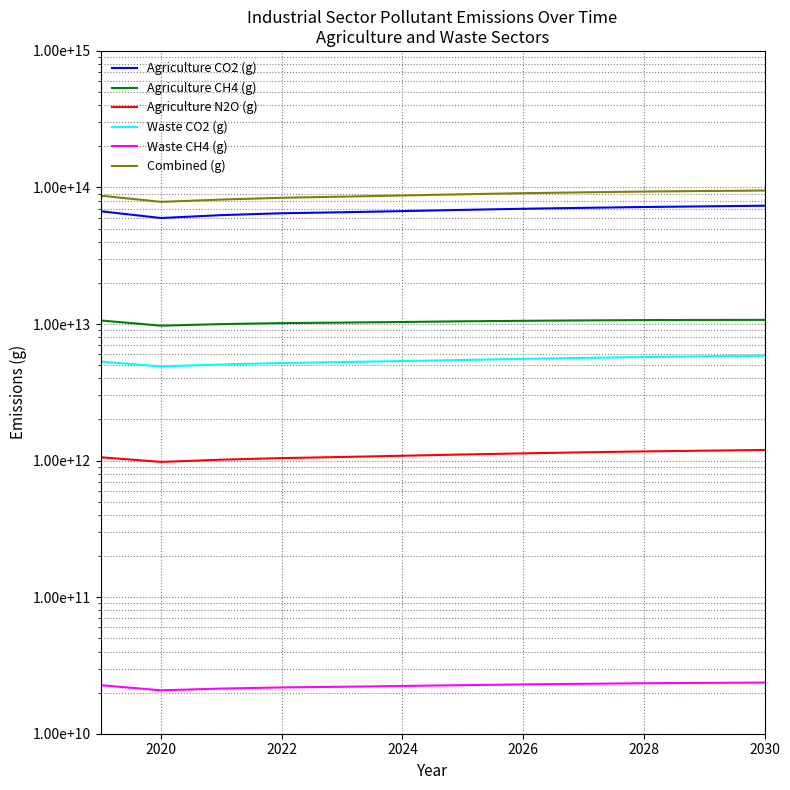

What is the value of the Agriculture CO2 (g) point at the 12th from the left?

73539200000000